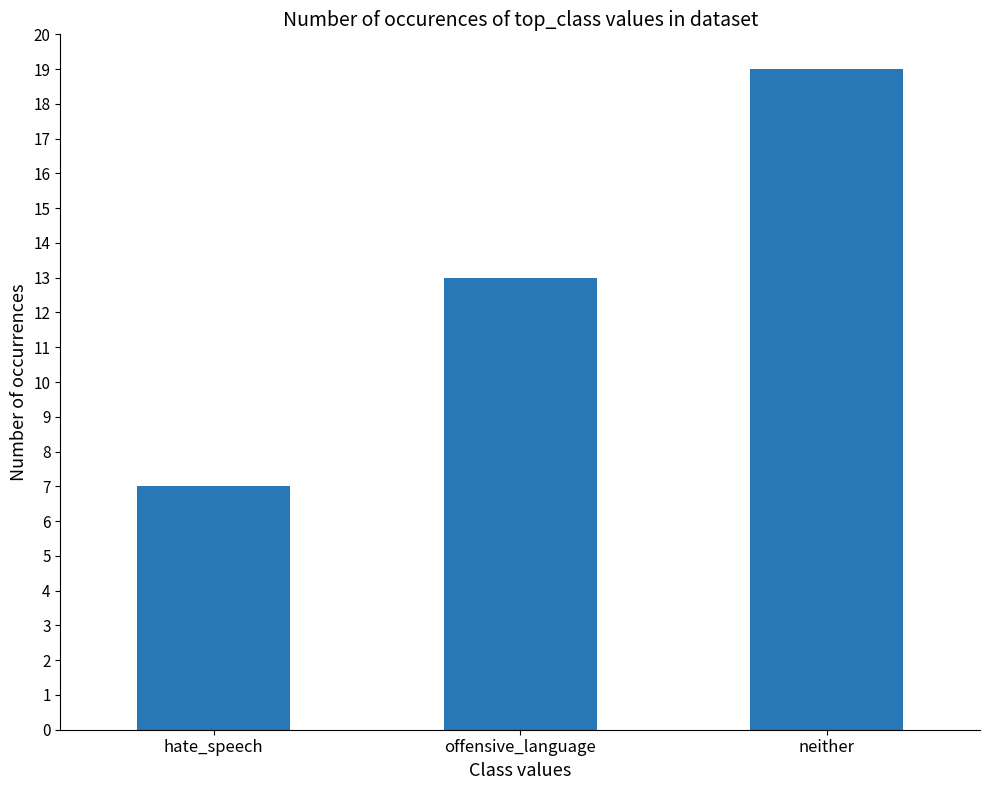

How many values are below 13?

1